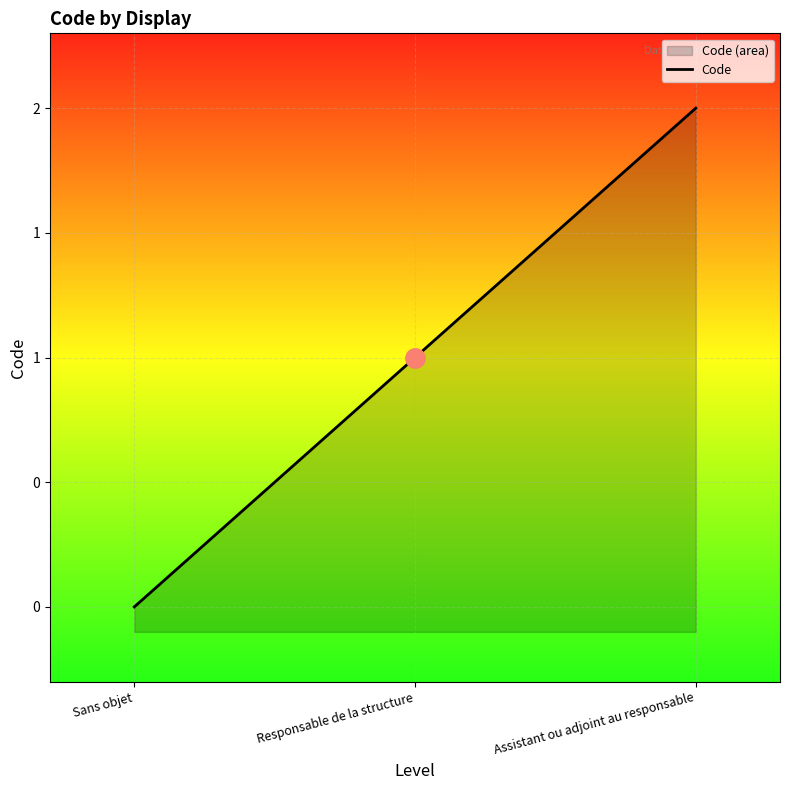

How many data points does each series have?

3